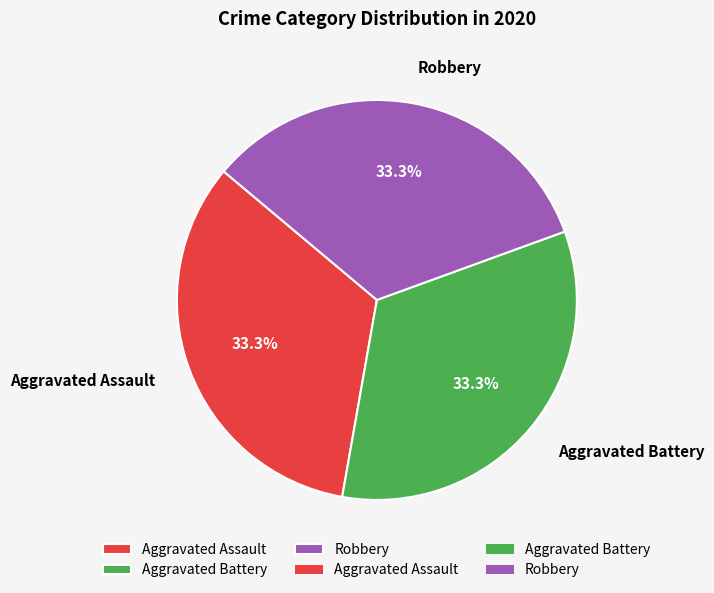

Is Robbery the majority of the pie?

No